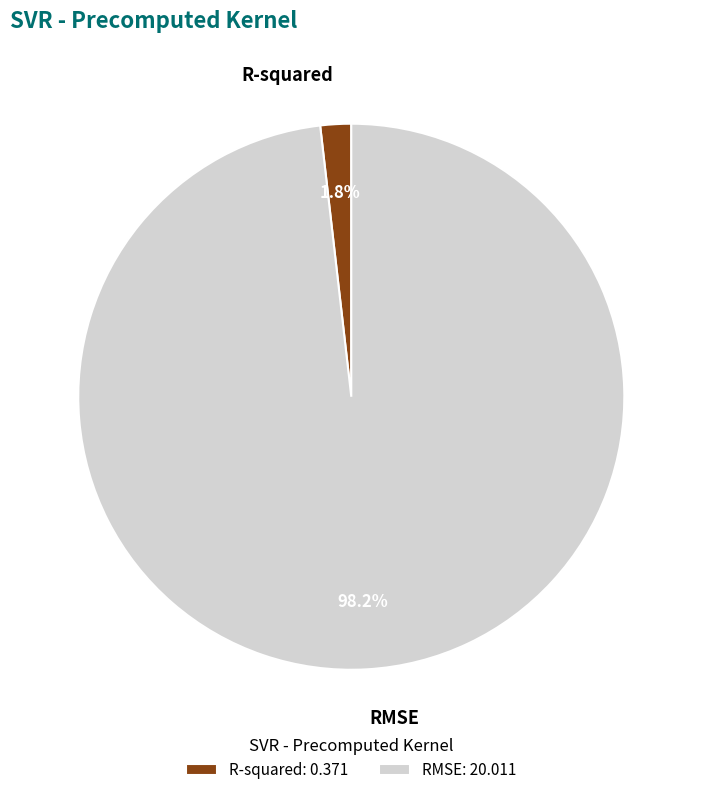

To the nearest percent, what is the difference between the RMSE and R-squared slice percentages?

96%